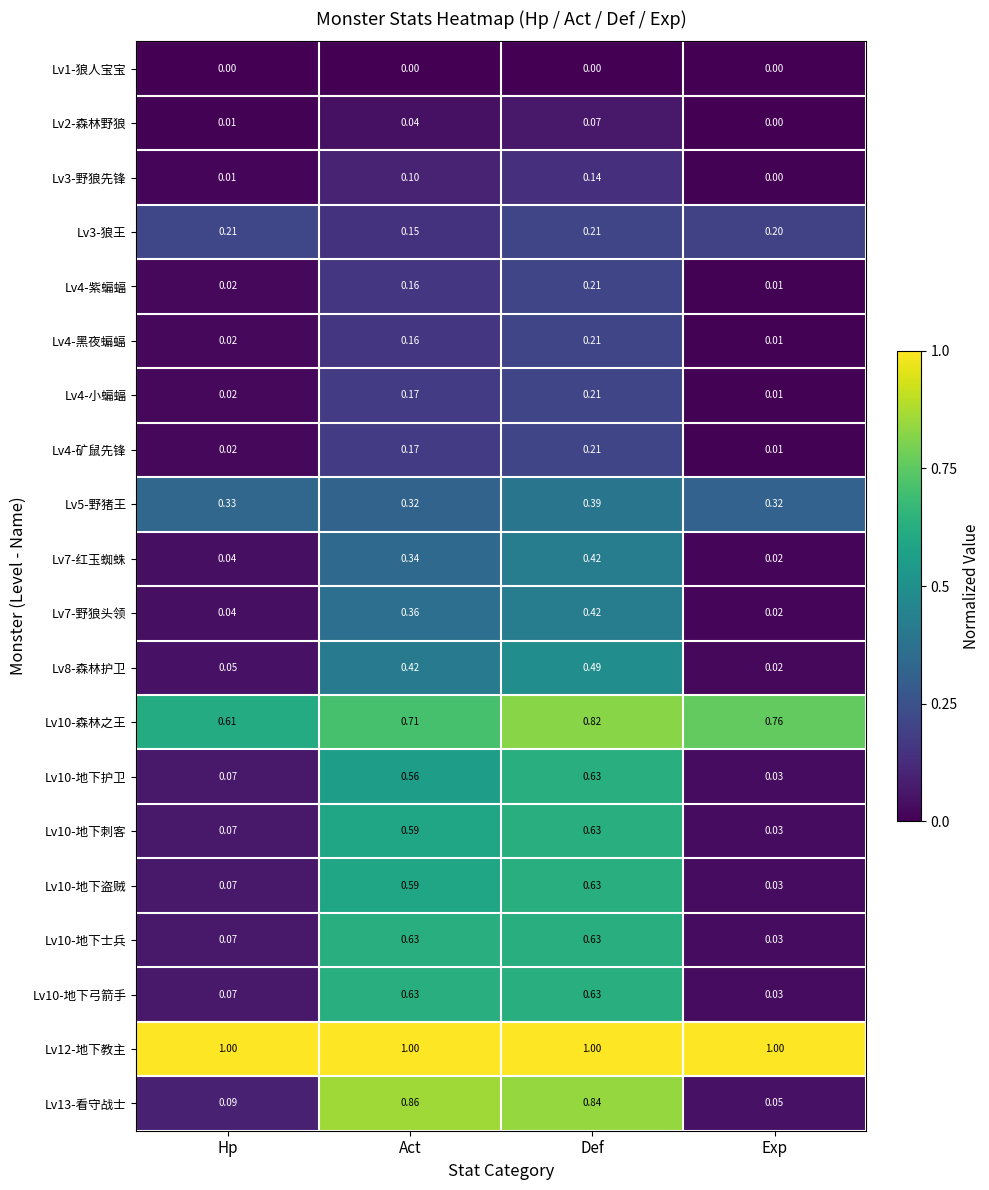

Where is Lv10-地下士兵 nearest to the value 0?

Exp